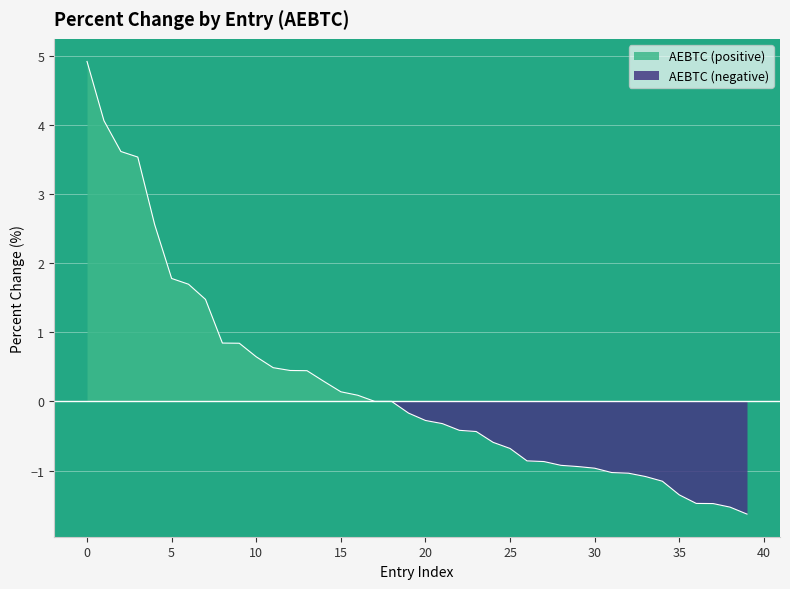

True or false: the data has more than 2 interior local peaks.

False